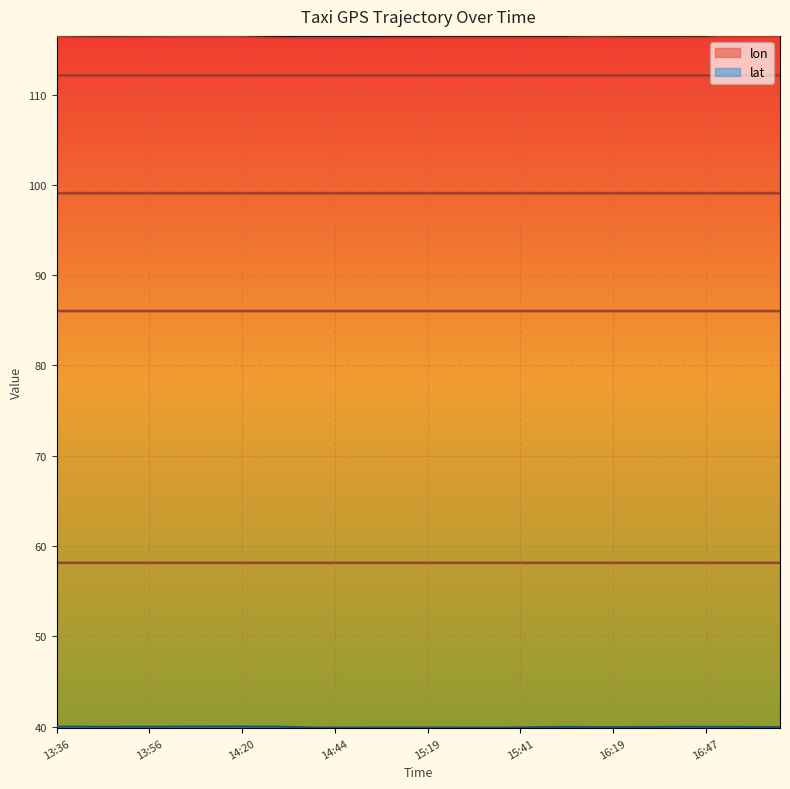

How many lines are shown in the chart?

2